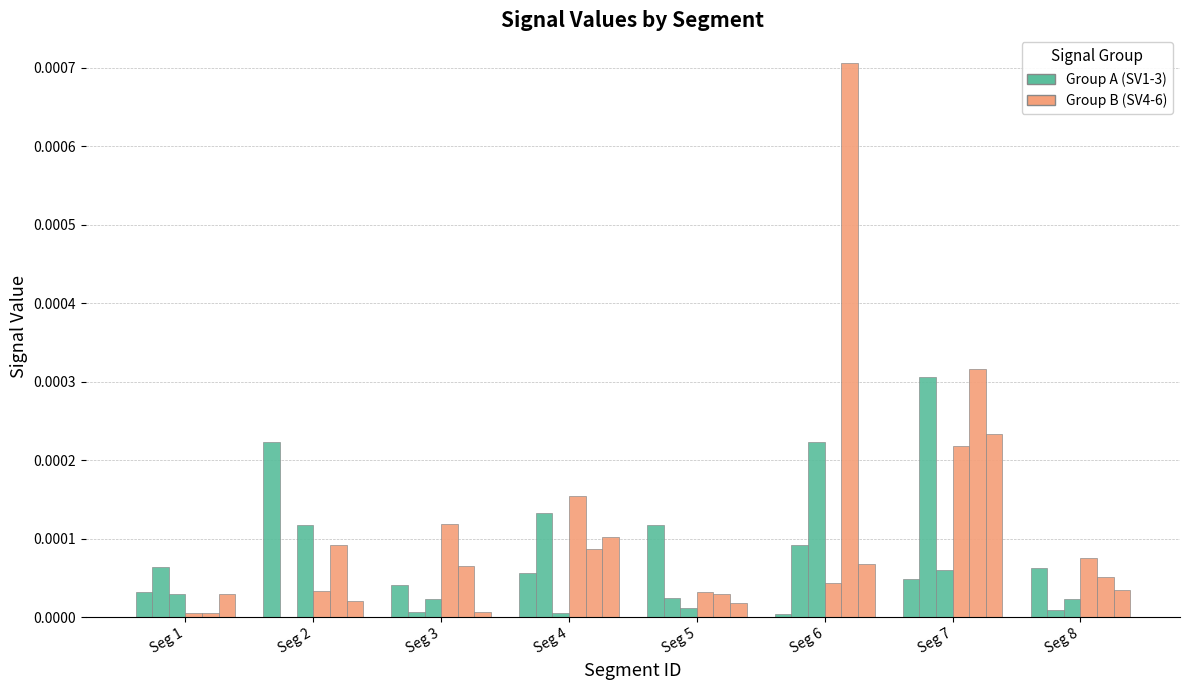

Between Seg 3 and Seg 1, which is larger?

Seg 3